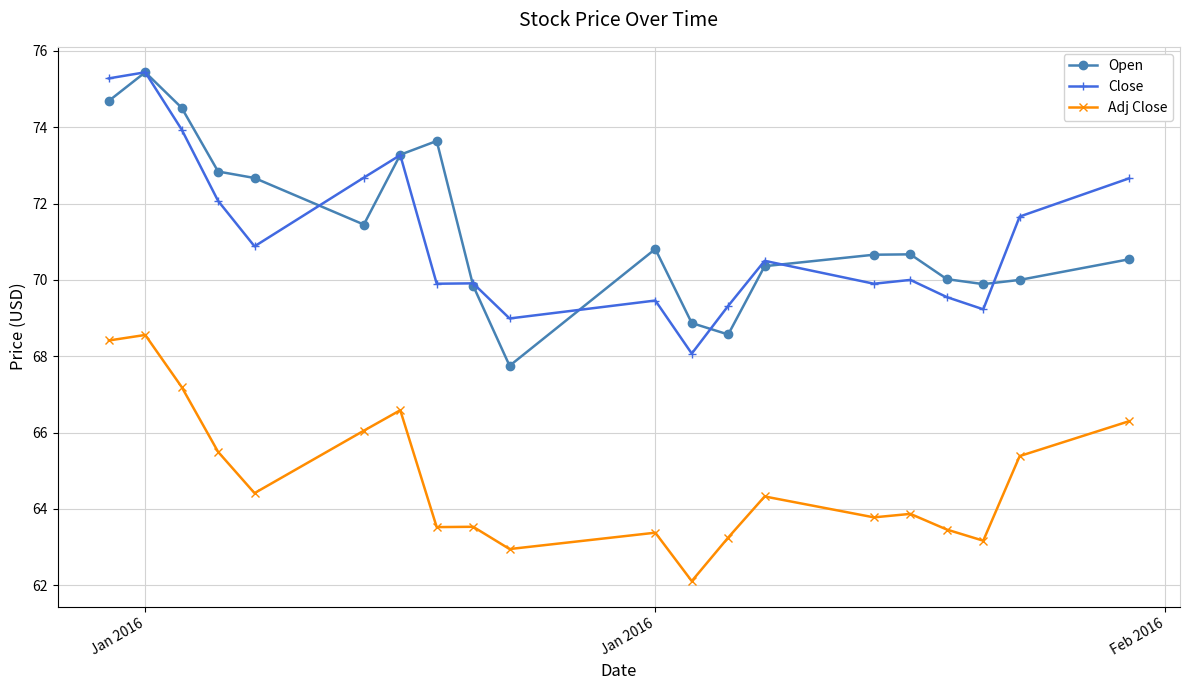

True or false: Adj Close has more than 2 points higher than both neighbors.

True